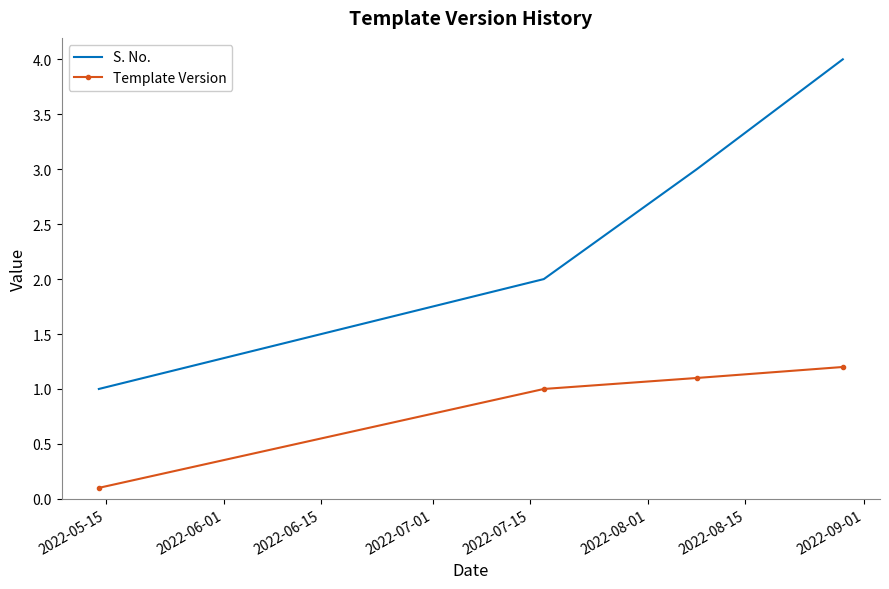

True or false: S. No. has more than 2 points higher than both neighbors.

False